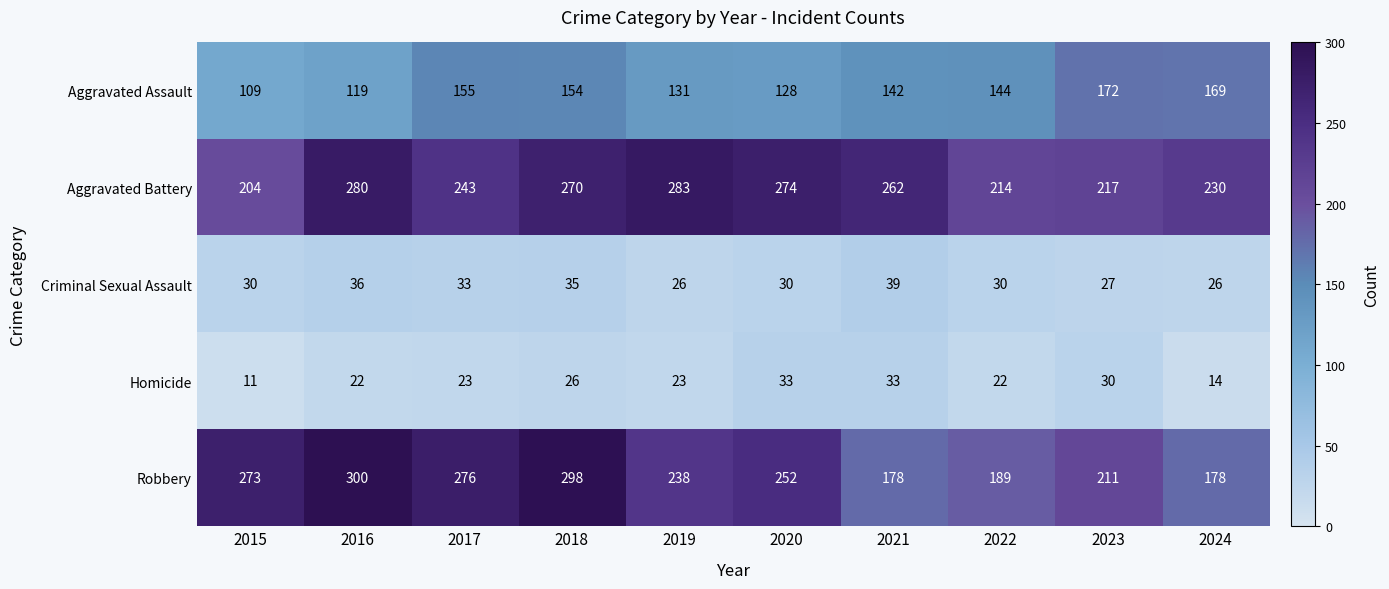

Read the Criminal Sexual Assault value at 2016.

36